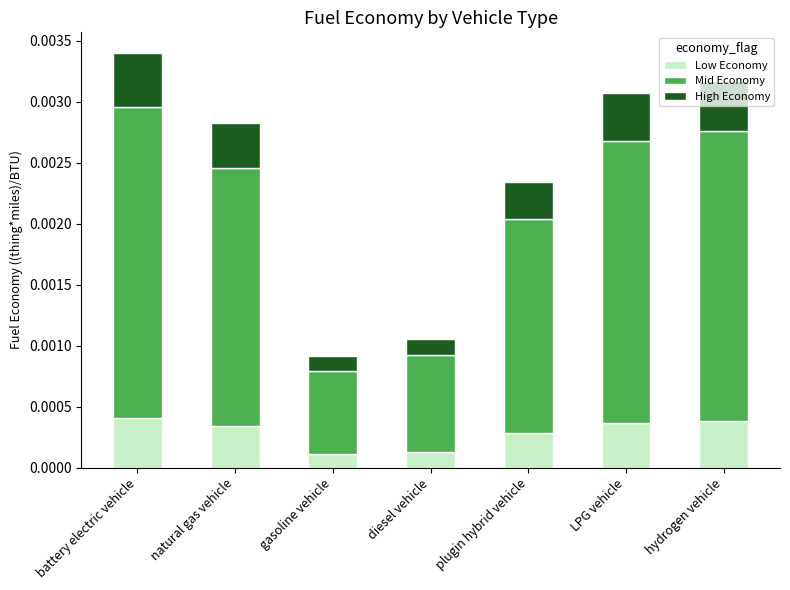

At which category is the sum across all series the highest?

battery electric vehicle